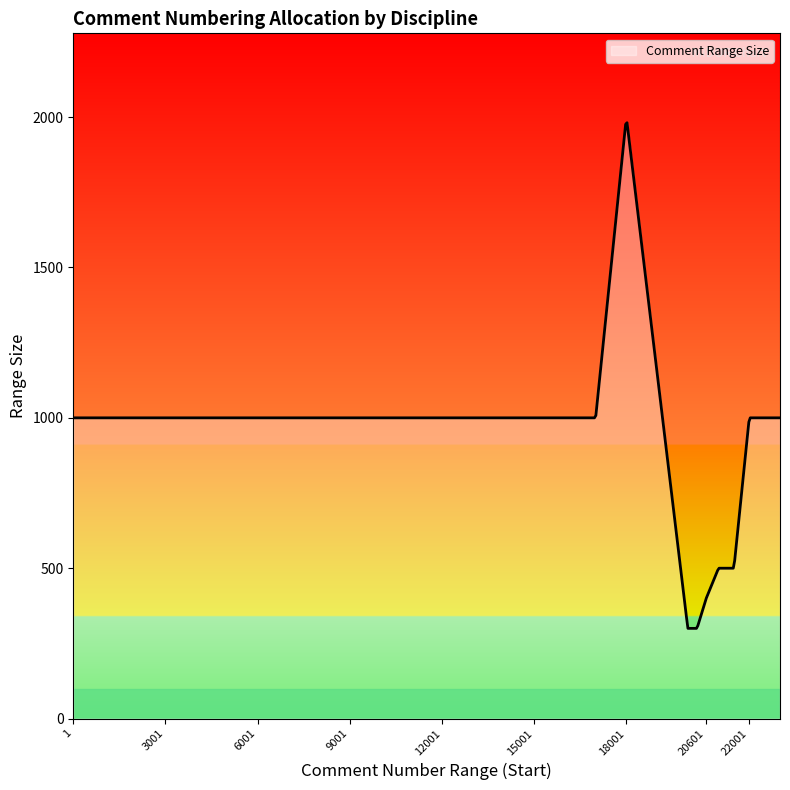

What is the smallest value displayed?

300.0